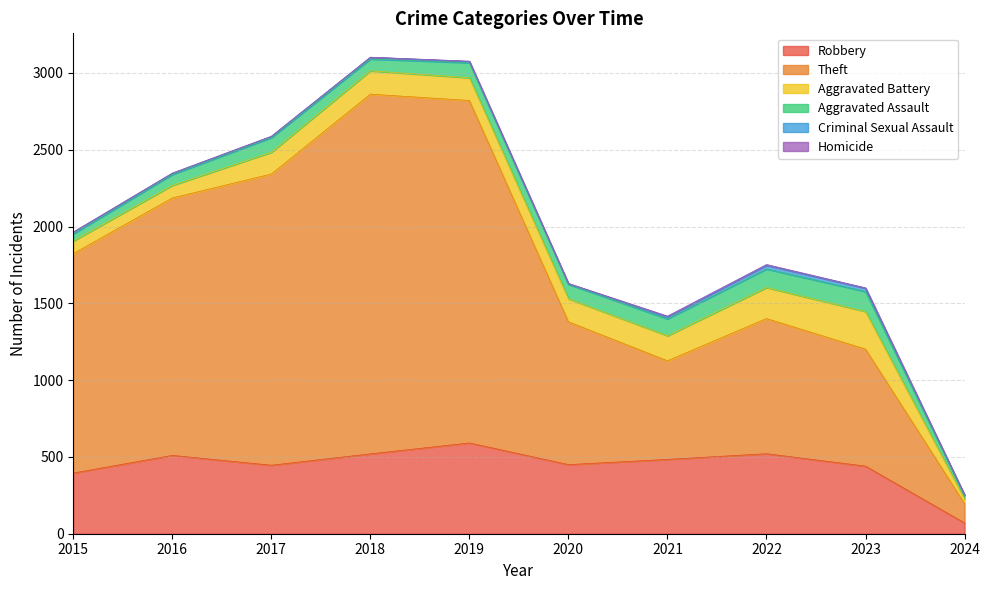

What is the value of the Homicide point at the 4th from the left?

1